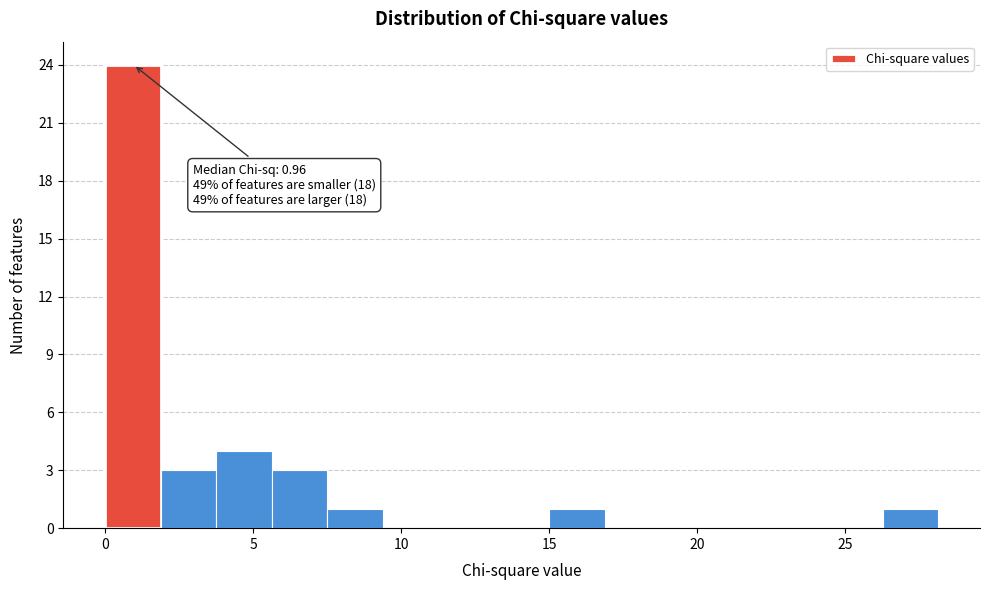

Around what value on the x-axis is the tallest bar? Give the approximate position of its centre, as read against the axis.

1.0